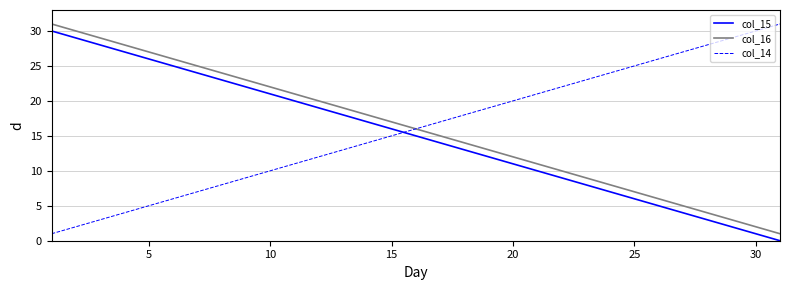

True or false: col_16 and col_15 intersect in this chart.

False